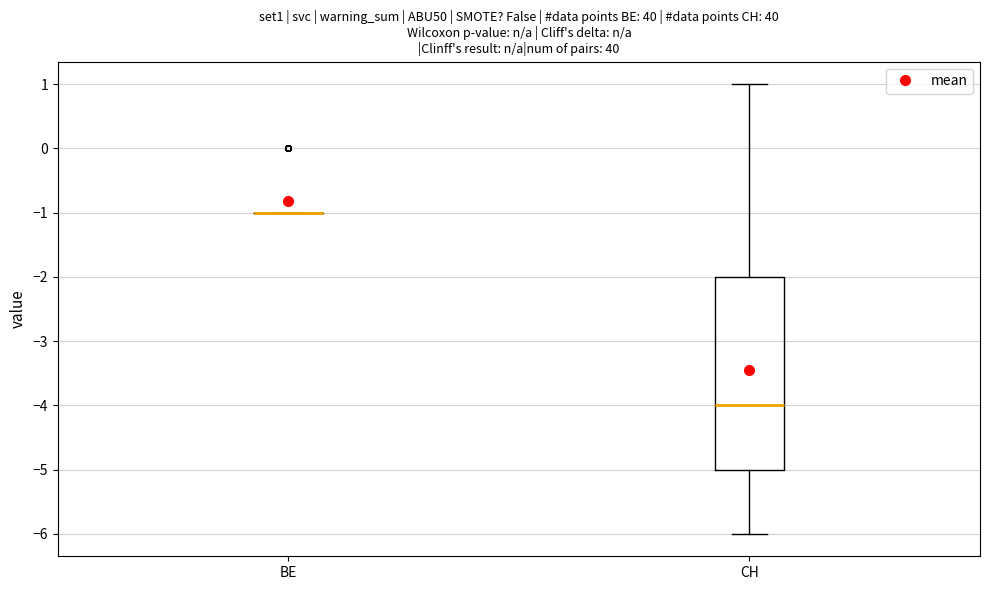

Which box is the tallest, from its lower edge to its upper edge?

CH